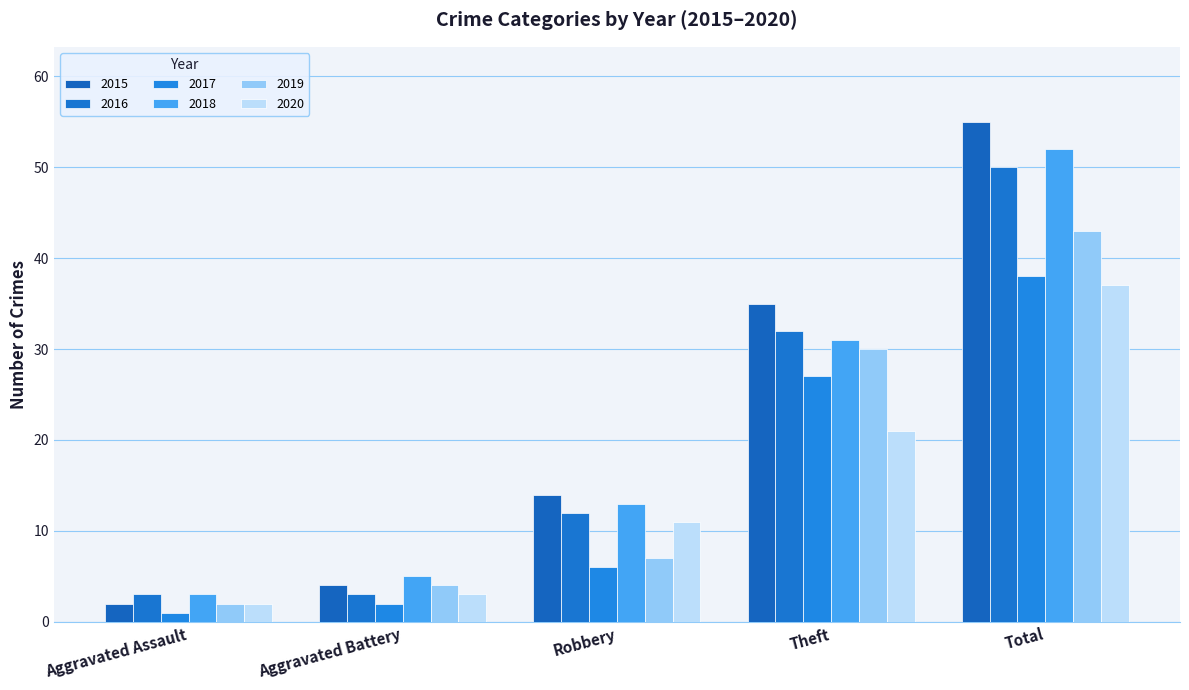

True or false: 2018 has a value of 31 at Theft.

True